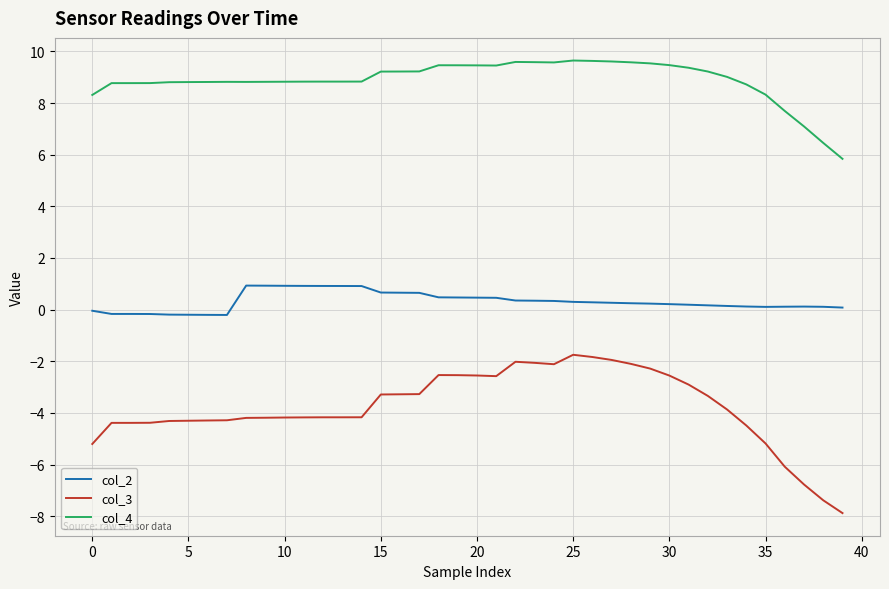

What is the maximum value shown in the chart?

9.6